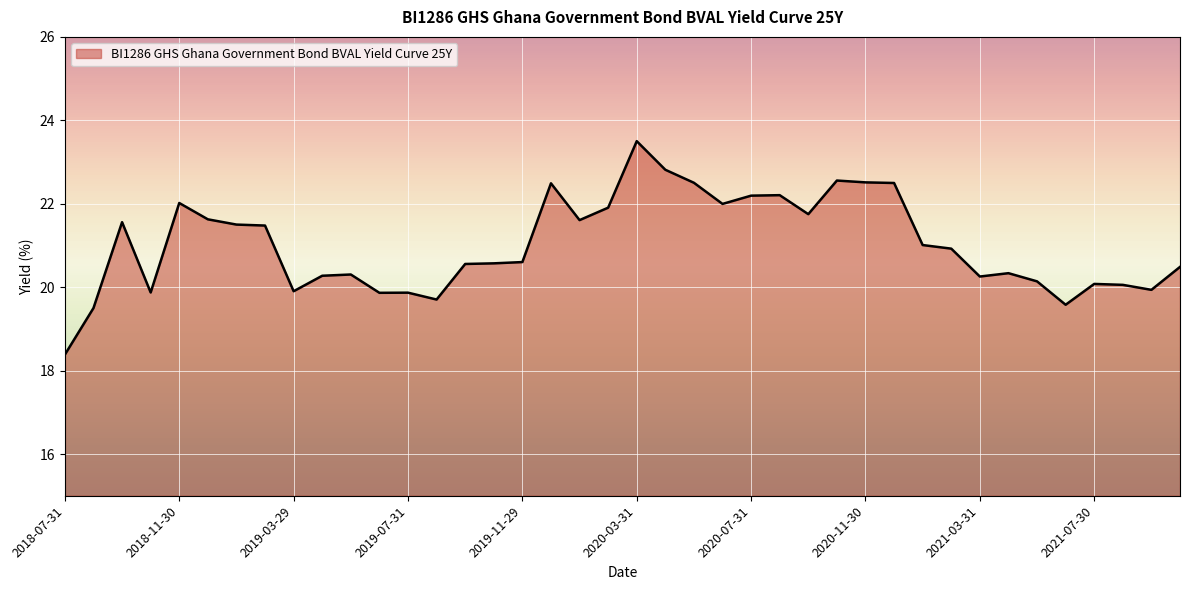

What is the maximum value shown in the chart?

23.5